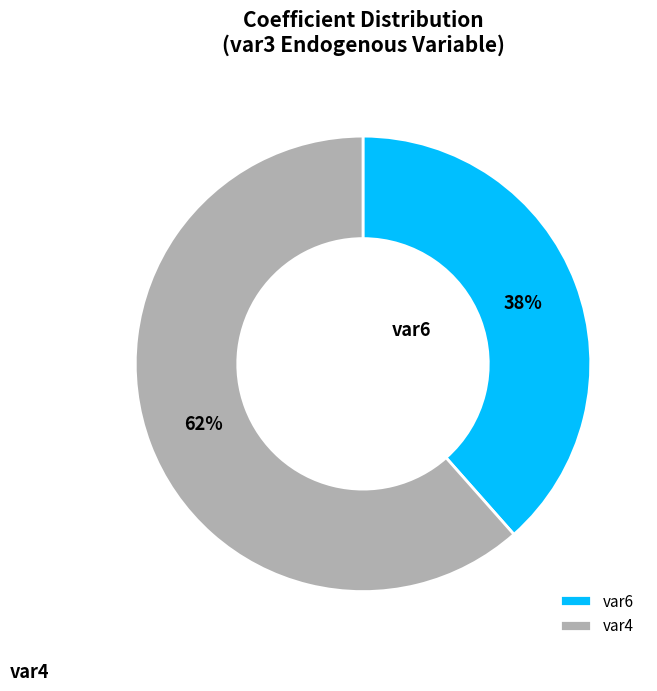

Which category has the smallest portion of the pie?

var6